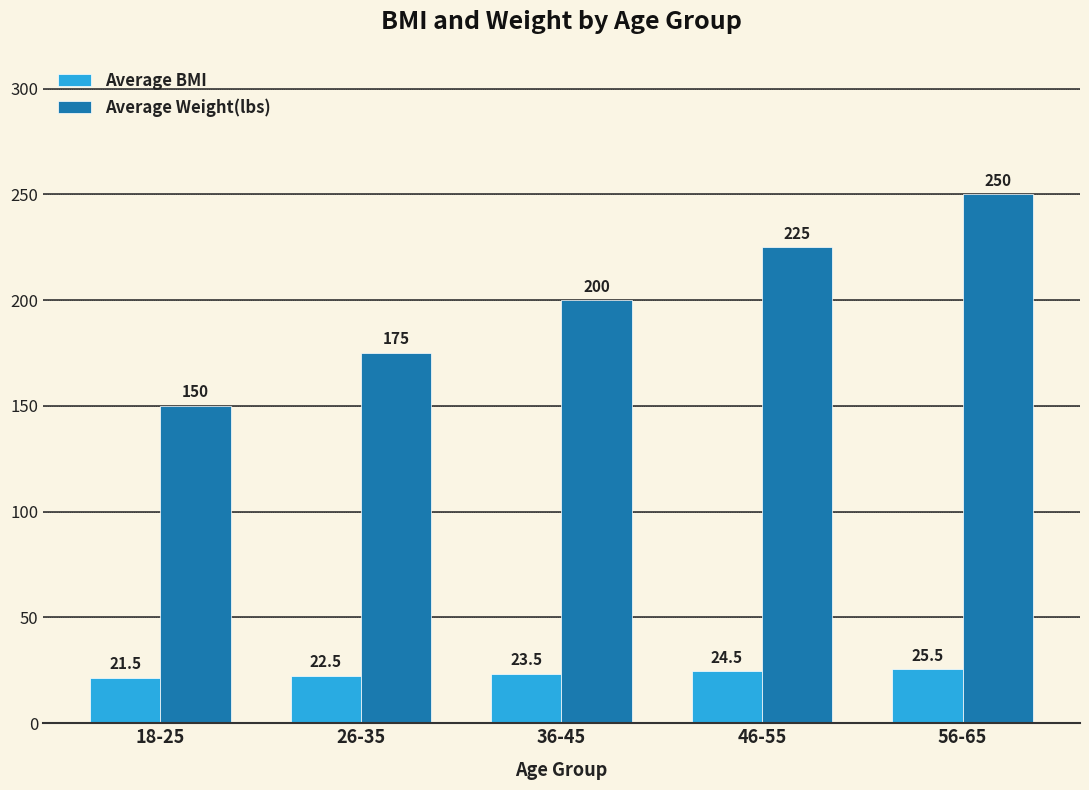

The value of Average BMI at 36-45 is 12.1. True or false?

False